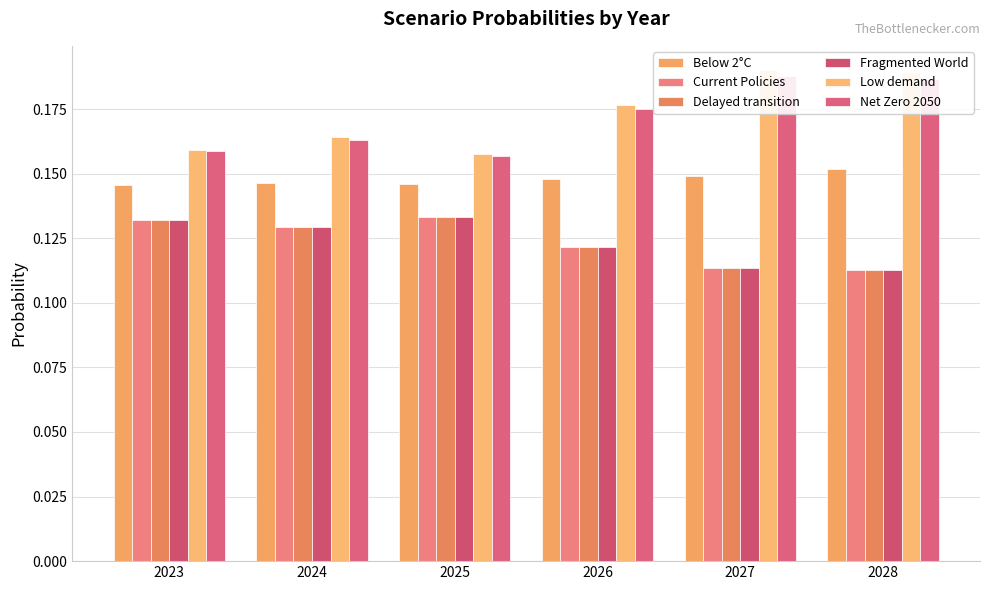

Reading right to left, transcribe all the data shown in this chart.

Below 2°C: 0.2	0.1	0.1	0.1	0.1	0.1
Current Policies: 0.1	0.1	0.1	0.1	0.1	0.1
Delayed transition: 0.1	0.1	0.1	0.1	0.1	0.1
Fragmented World: 0.1	0.1	0.1	0.1	0.1	0.1
Low demand: 0.2	0.2	0.2	0.2	0.2	0.2
Net Zero 2050: 0.2	0.2	0.2	0.2	0.2	0.2